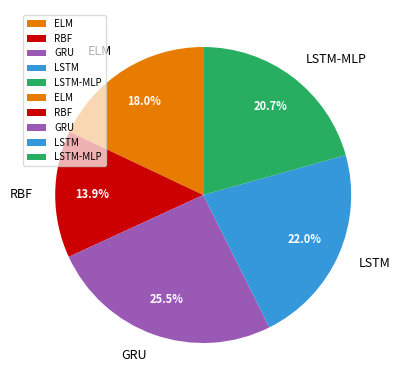

Which has a higher value, LSTM or LSTM-MLP?

LSTM